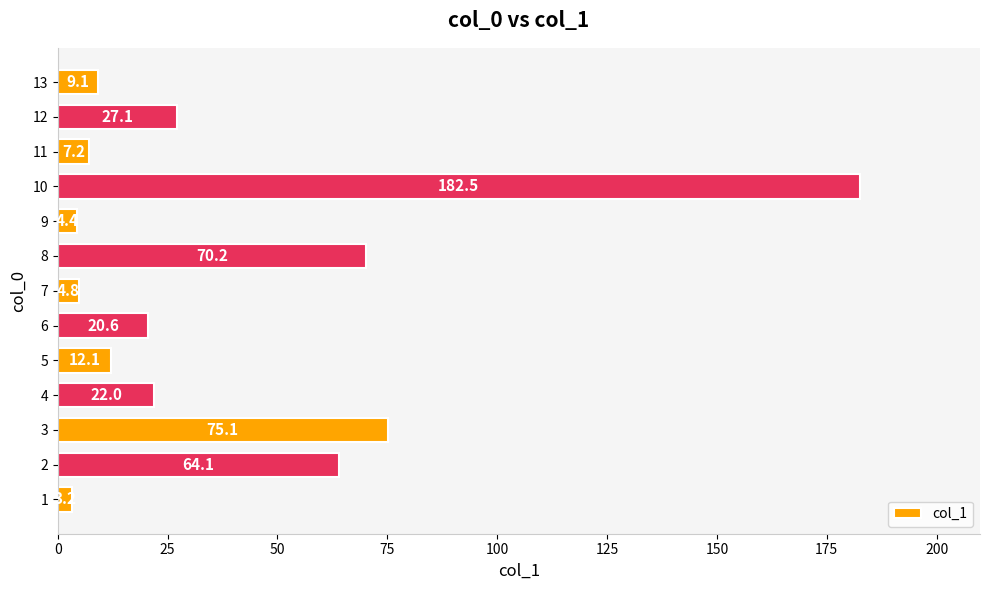

What is the change in value from 3 to 11?

-67.9